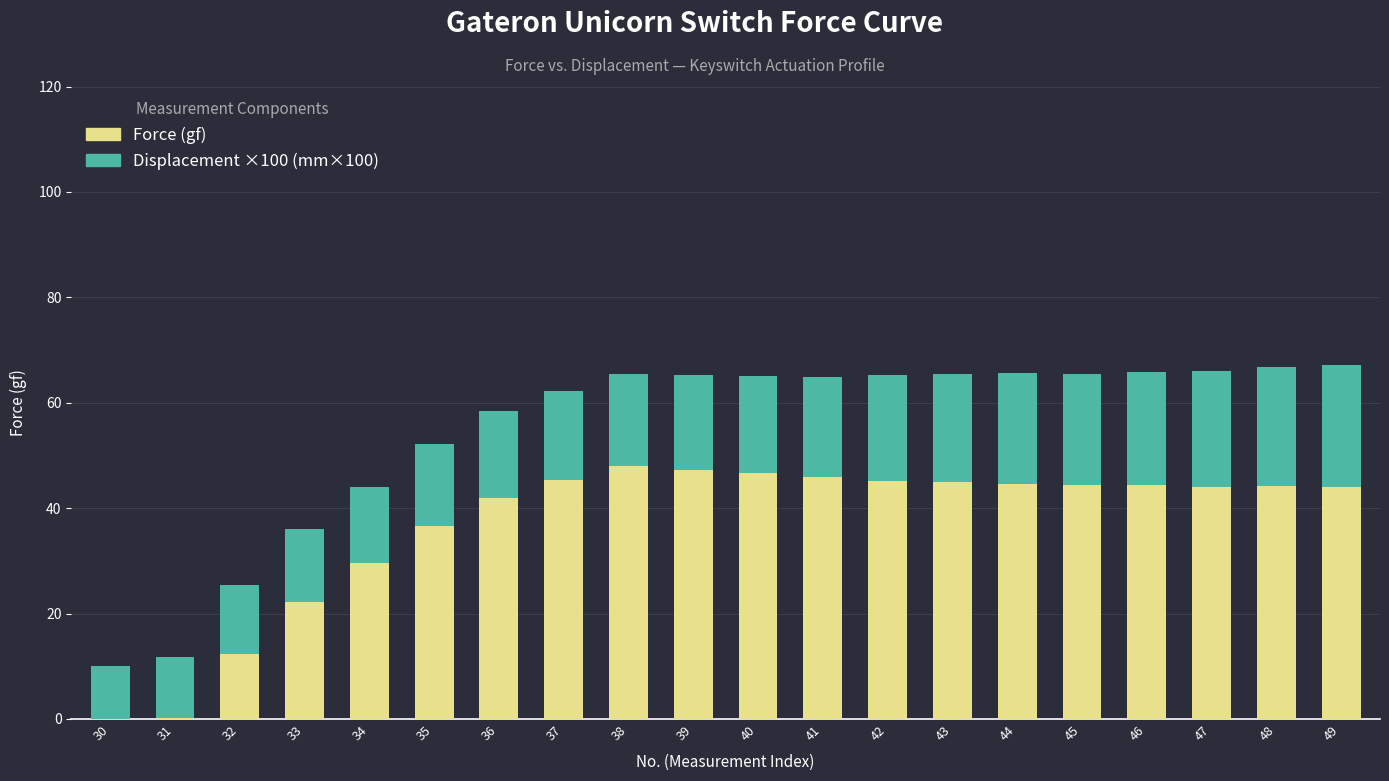

Is it true that Force (gf) equals 12.4 at 32?

True